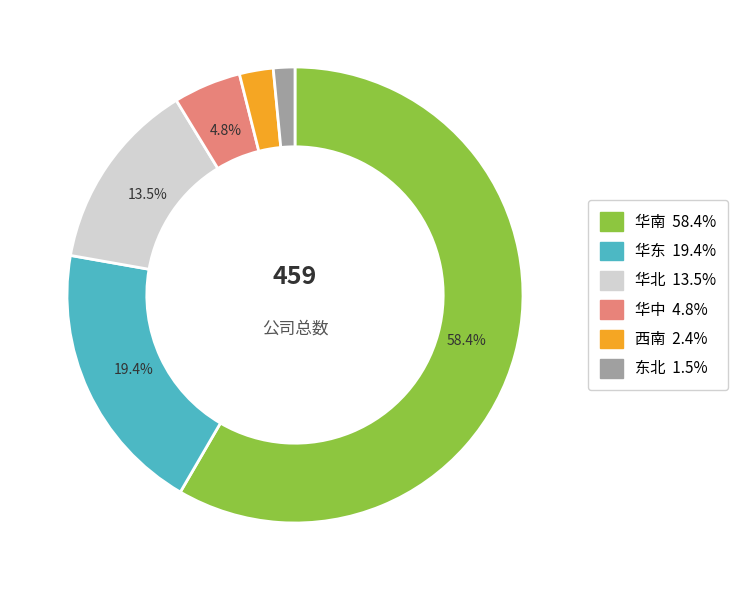

How many segments does this pie chart have?

6